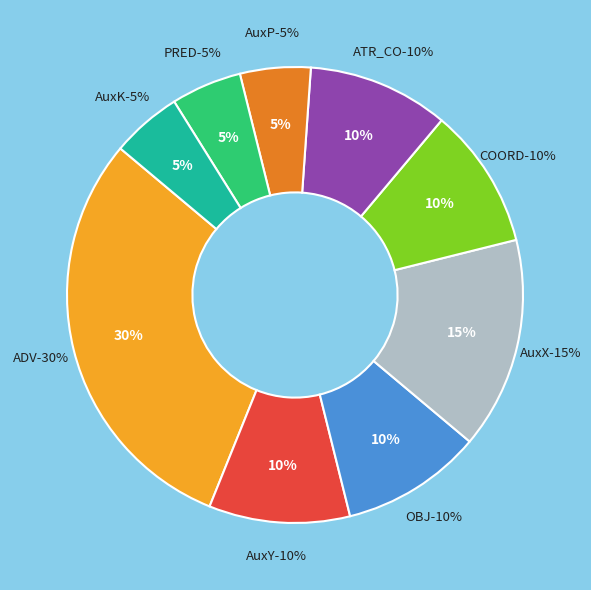

Count the number of slices in the pie.

9